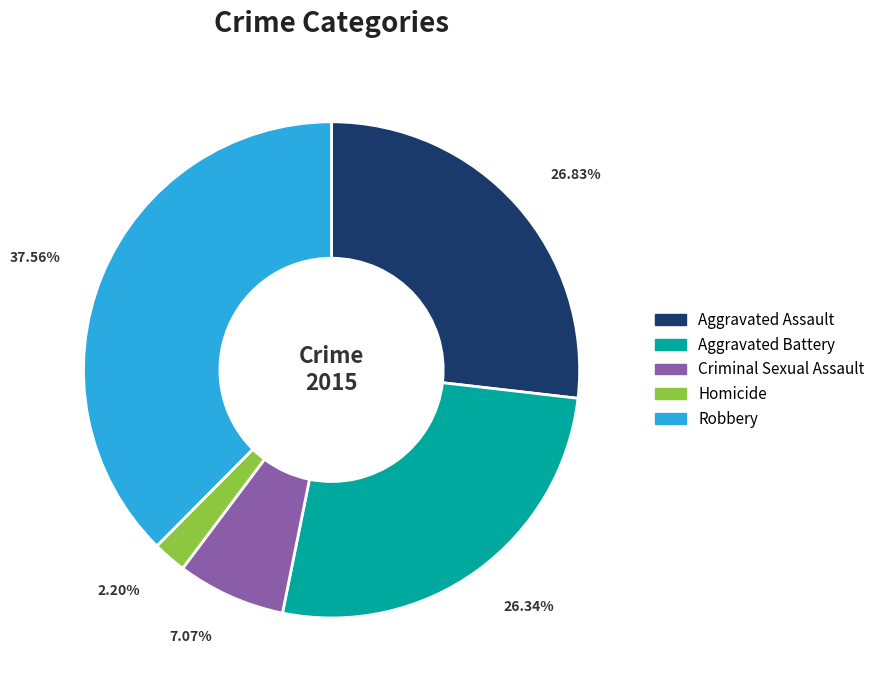

What is the total percentage of Aggravated Battery and Aggravated Assault?

53.2%